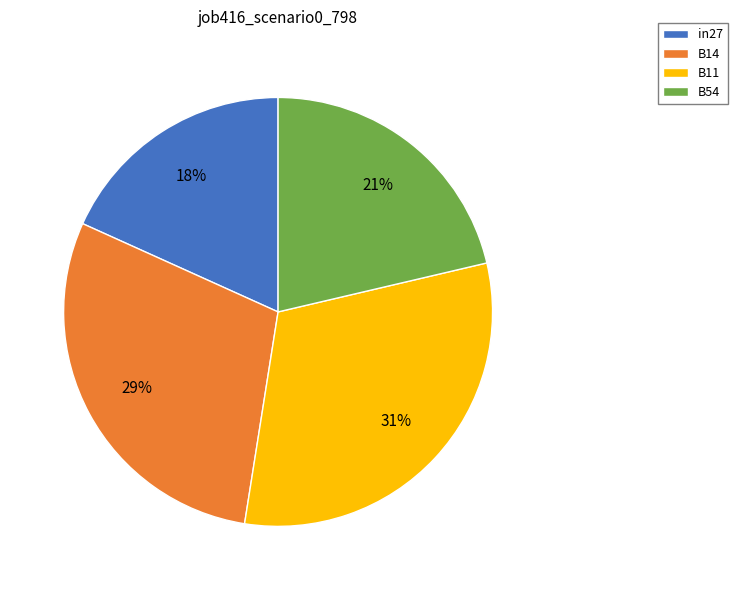

Combined, do B54 and in27 account for over 50%?

No